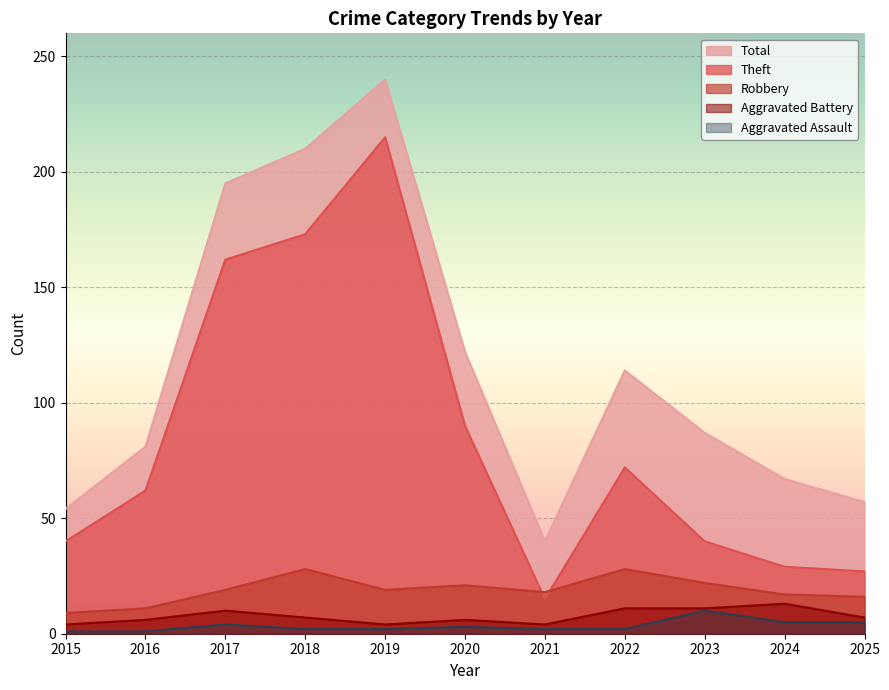

The Aggravated Battery series shows 7 at 2021. True or false?

False